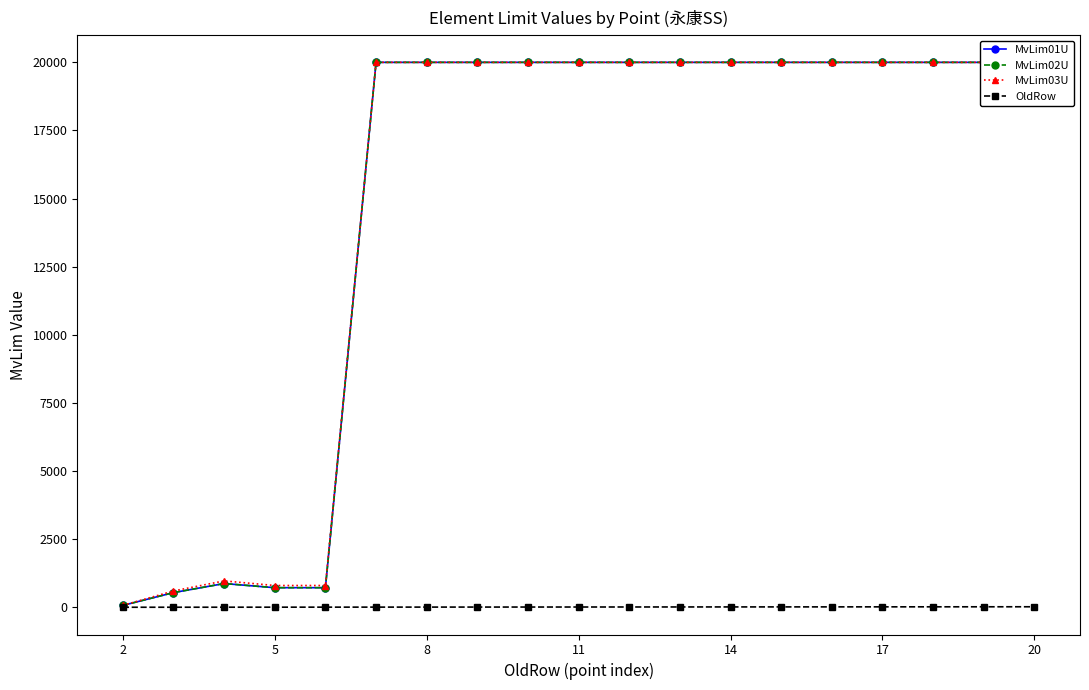

What value does the MvLim02U series have at 11?

20000.0